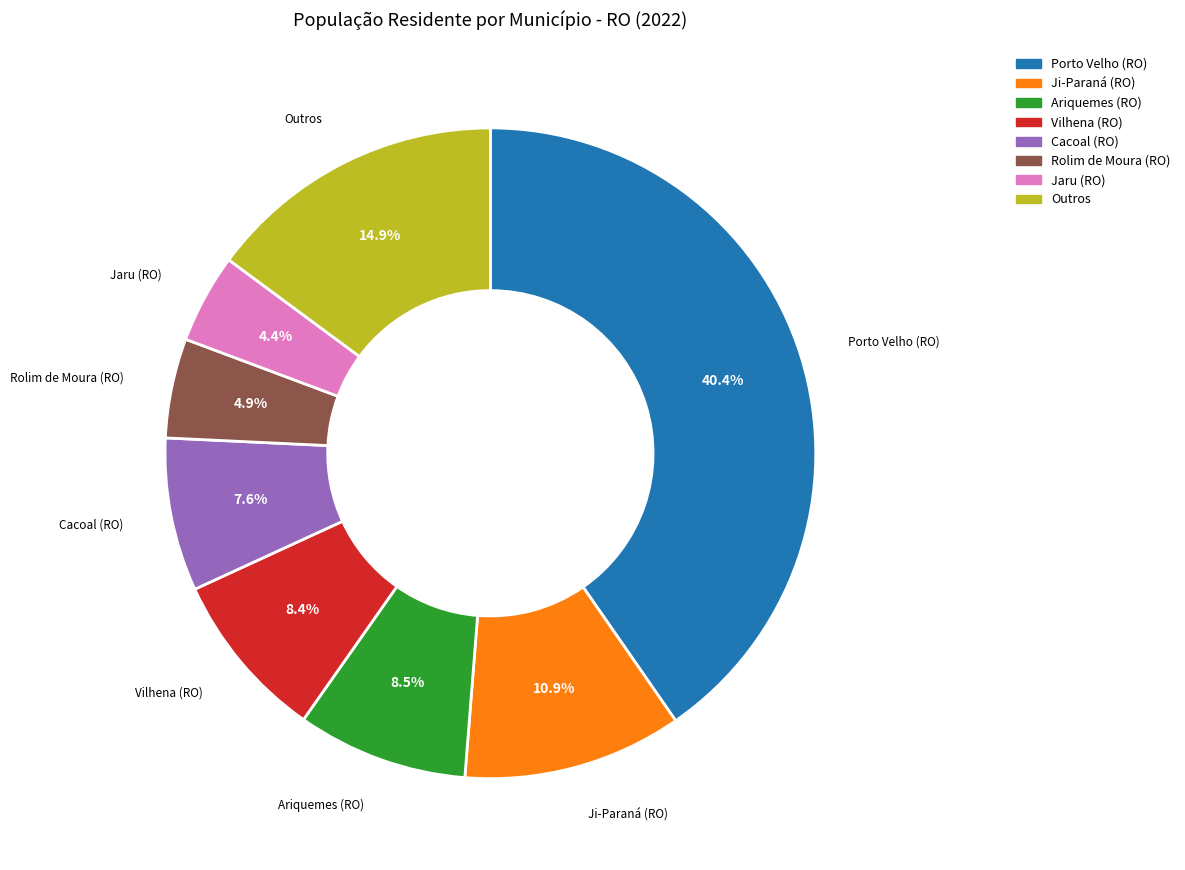

Does any single category account for the majority?

No